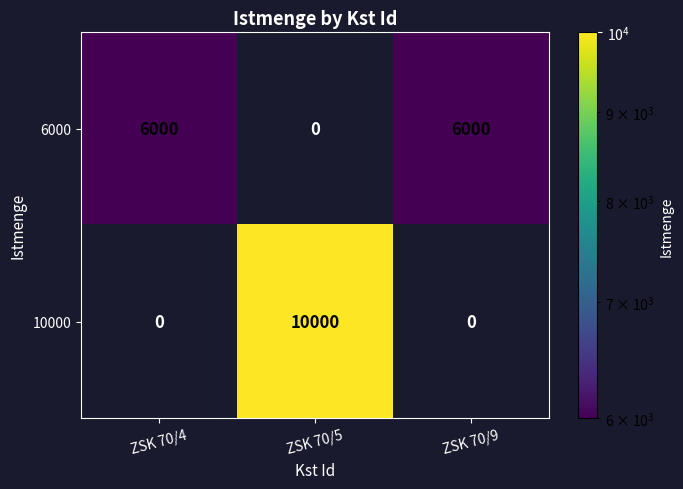

What is the total value across all series at ZSK 70/4?

6000